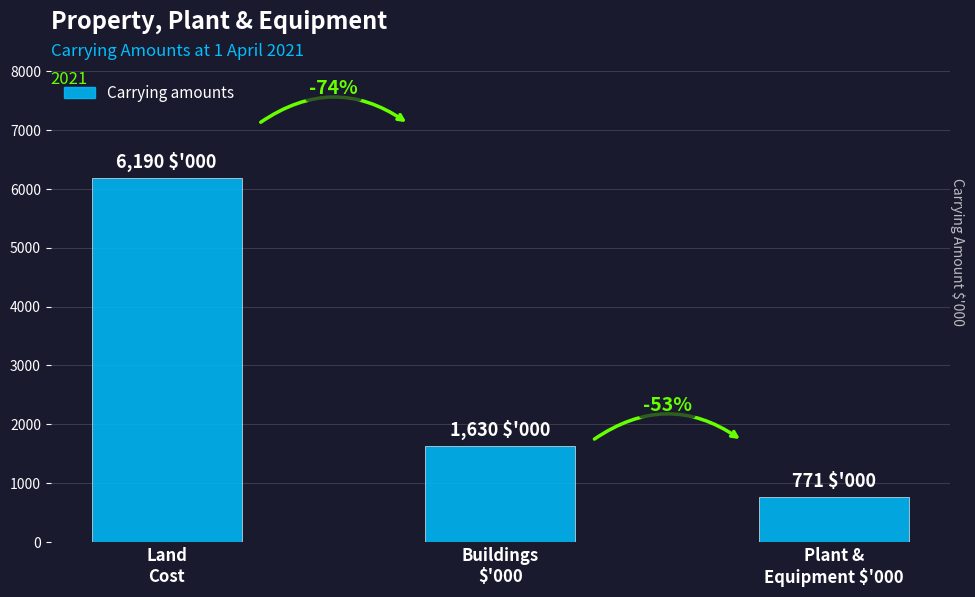

What is the value of the 1st bar from the left?

6190